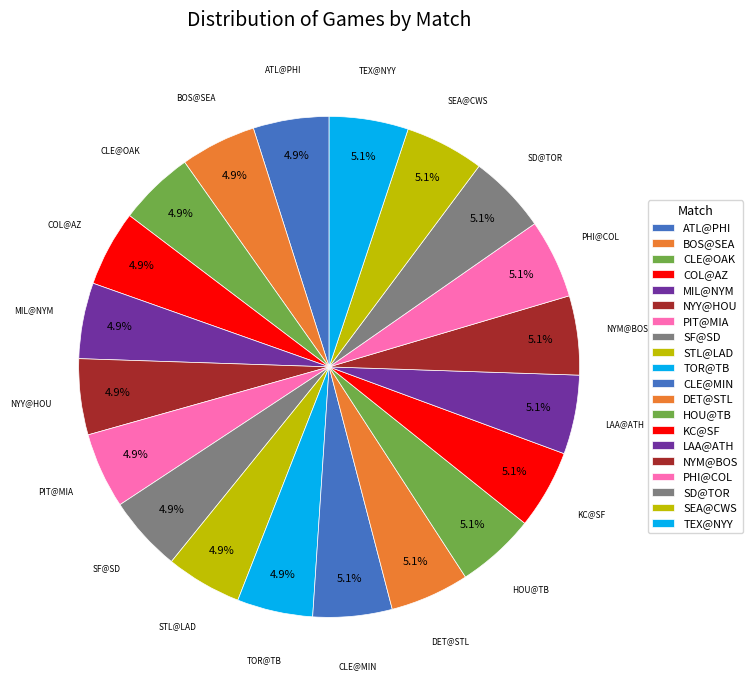

Rank the categories by value from highest to lowest.

SD@TOR, TEX@NYY, HOU@TB, NYM@BOS, SEA@CWS, CLE@MIN, LAA@ATH, DET@STL, PHI@COL, KC@SF, COL@AZ, NYY@HOU, STL@LAD, PIT@MIA, MIL@NYM, CLE@OAK, ATL@PHI, SF@SD, BOS@SEA, TOR@TB